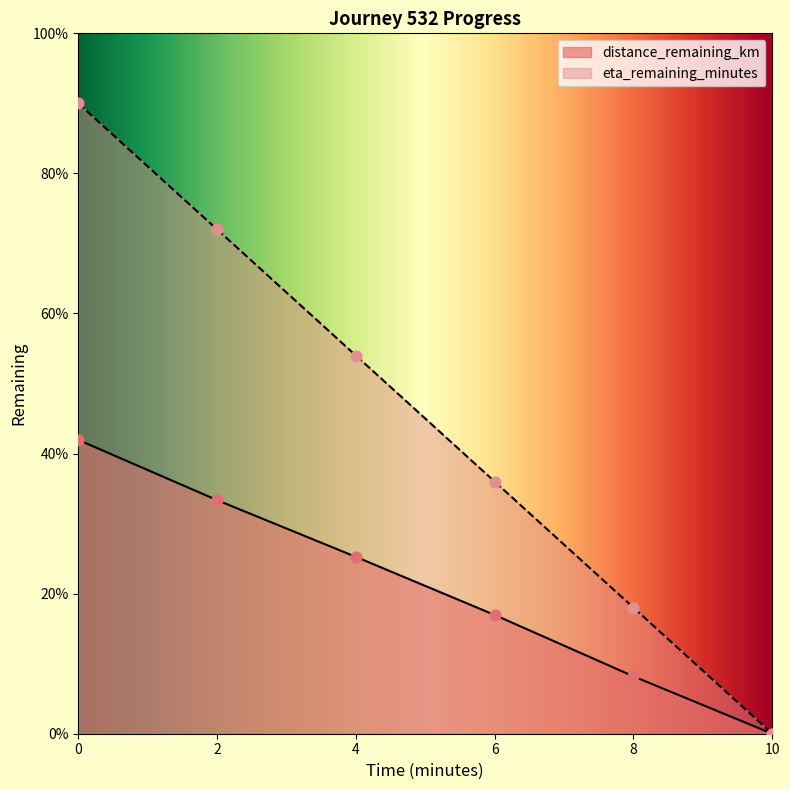

Which series contains the lowest Y value?

distance_remaining_km